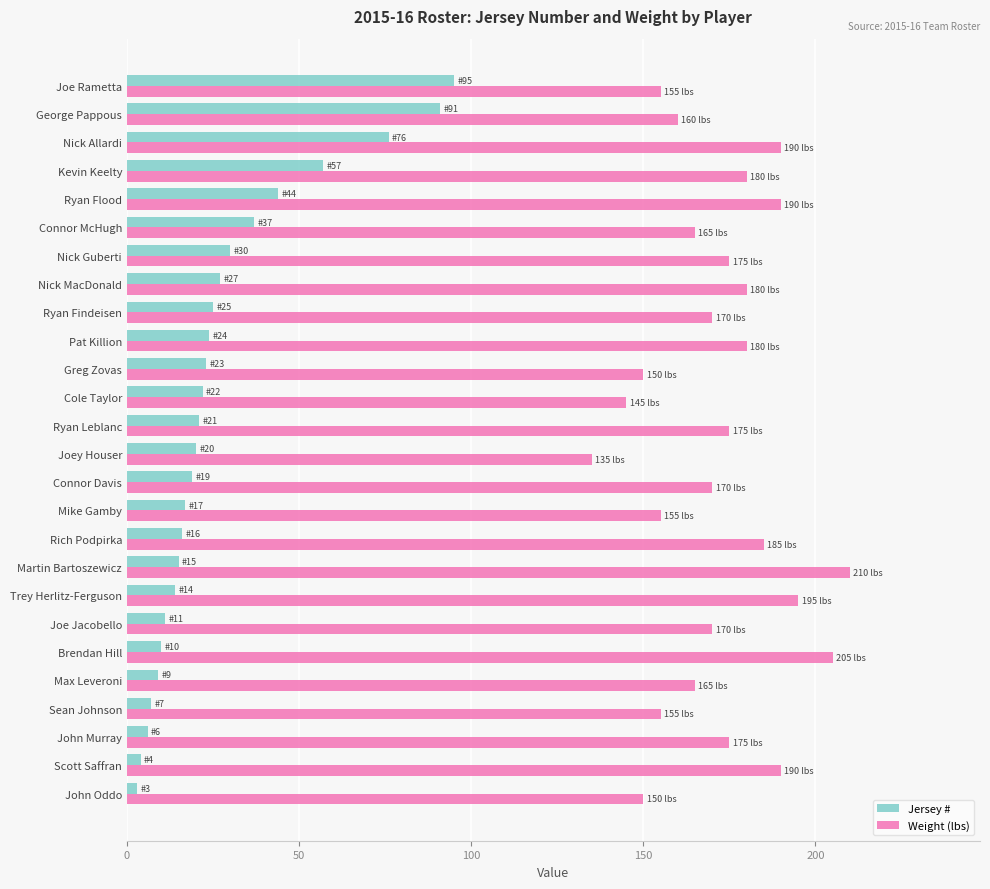

True or false: Weight (lbs) has a value of 288 at Brendan Hill.

False